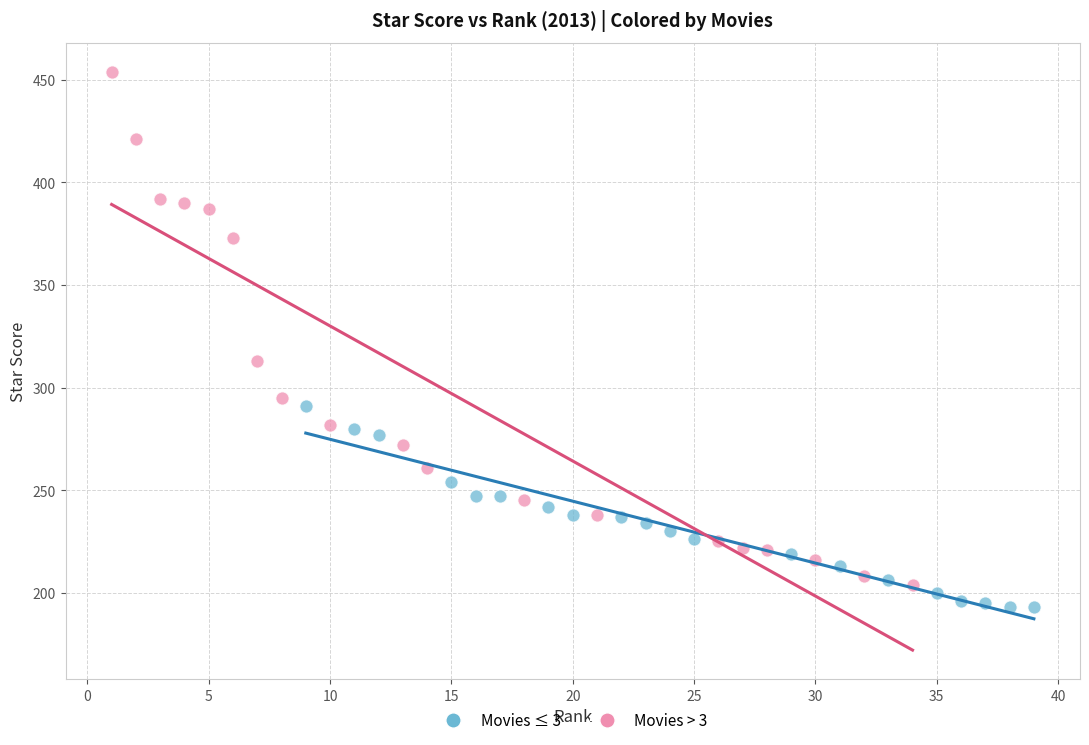

Which series contains the highest Y value?

Movies > 3